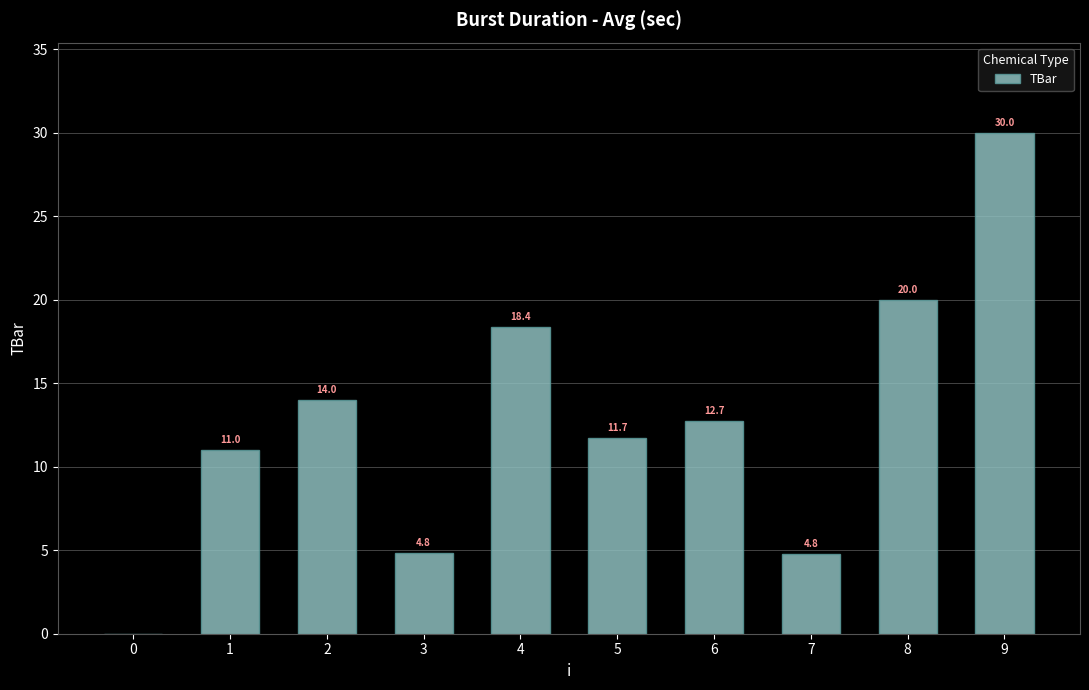

What is the sum of all values?

127.4